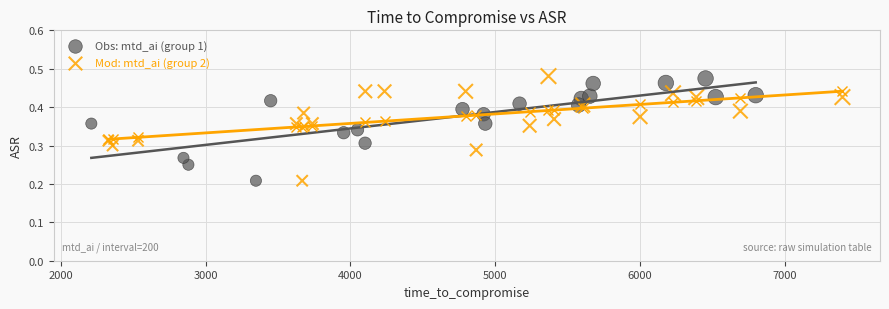

Which series contains the highest Y value?

Mod: mtd_ai (group 2)